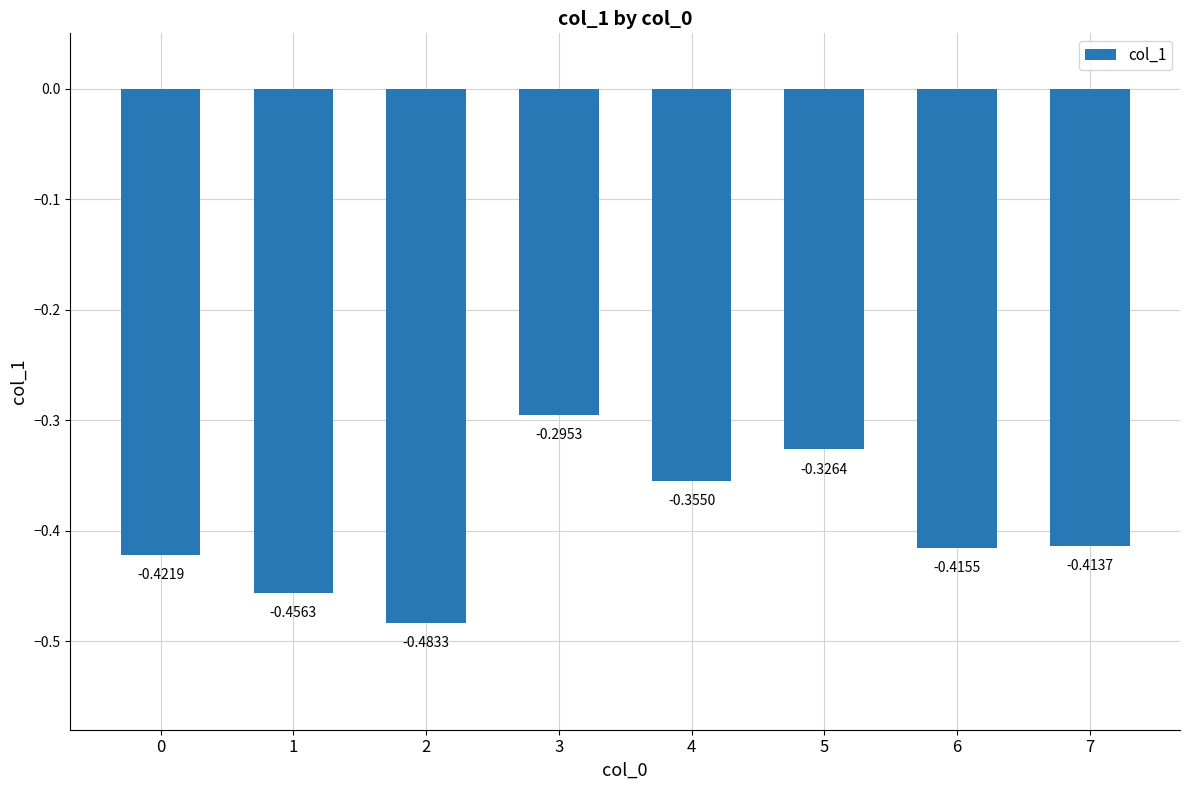

What is the sum of the values at 0 and 4?

-0.8